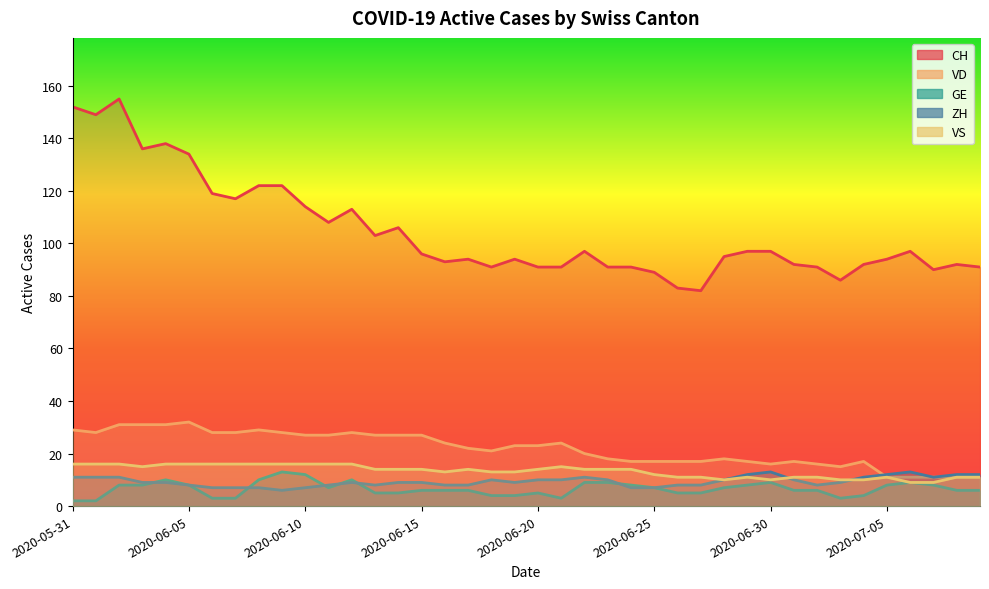

Reading right to left, transcribe all the data shown in this chart.

CH: 91	92	90	97	94	92	86	91	92	97	97	95	82	83	89	91	91	97	91	91	94	91	94	93	96	106	103	113	108	114	122	122	117	119	134	138	136	155	149	152
VD: 11	11	11	11	11	17	15	16	17	16	17	18	17	17	17	17	18	20	24	23	23	21	22	24	27	27	27	28	27	27	28	29	28	28	32	31	31	31	28	29
GE: 6	6	8	9	8	4	3	6	6	9	8	7	5	5	7	8	9	9	3	5	4	4	6	6	6	5	5	10	7	12	13	10	3	3	8	10	8	8	2	2
ZH: 12	12	11	13	12	11	9	8	10	13	12	10	8	8	7	7	10	11	10	10	9	10	8	8	9	9	8	9	8	7	6	7	7	7	8	9	9	11	11	11
VS: 11	11	9	9	11	10	10	11	11	10	11	10	11	11	12	14	14	14	15	14	13	13	14	13	14	14	14	16	16	16	16	16	16	16	16	16	15	16	16	16